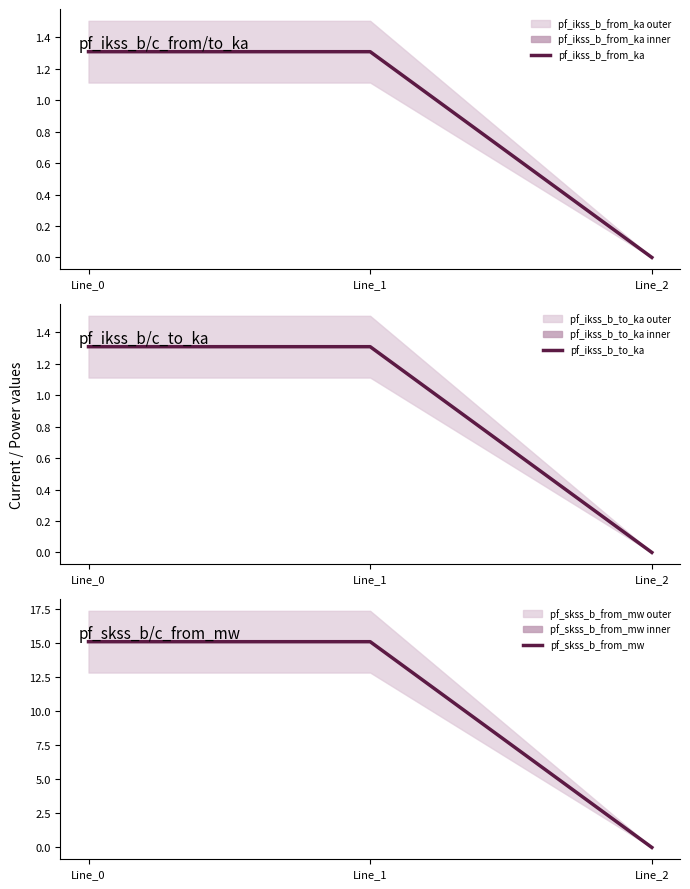

Reading left to right, transcribe all the data shown in this chart.

pf_ikss_b_from_ka: 1.3	1.3	0.0
pf_ikss_b_to_ka: 1.3	1.3	0.0
pf_skss_b_from_mw: 15.1	15.1	0.0